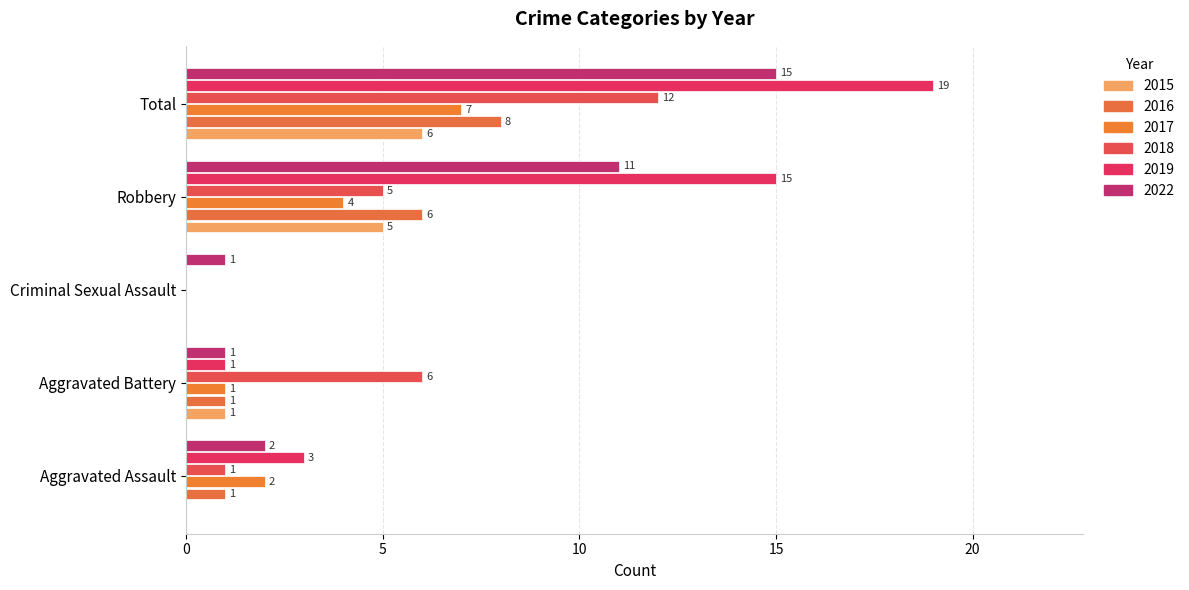

Reading right to left, transcribe all the data shown in this chart.

2015: 6	5	0	1	0
2016: 8	6	0	1	1
2017: 7	4	0	1	2
2018: 12	5	0	6	1
2019: 19	15	0	1	3
2022: 15	11	1	1	2